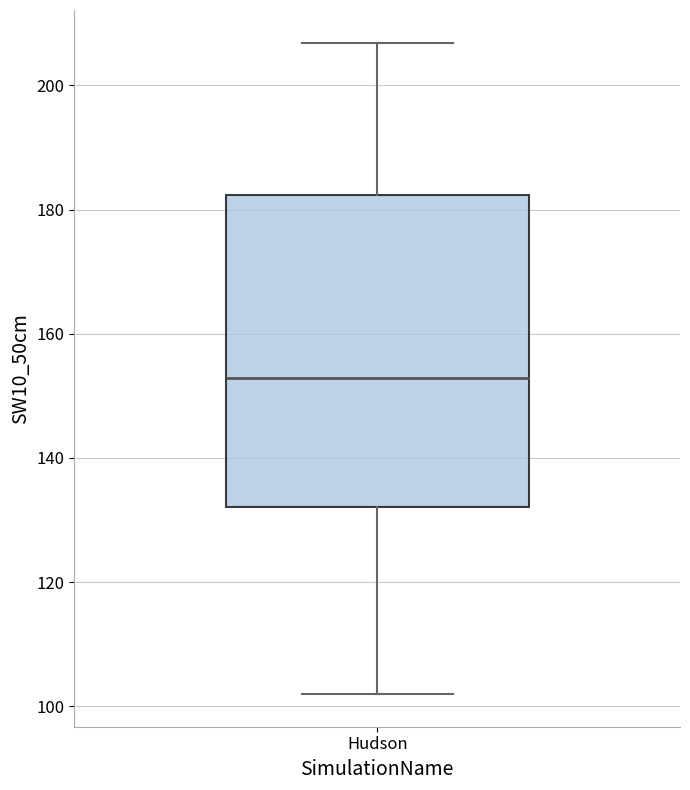

Where does the lower whisker of the box for Hudson end on the y-axis? The values are not printed on the chart, so give them approximately, as read against the axis.

102